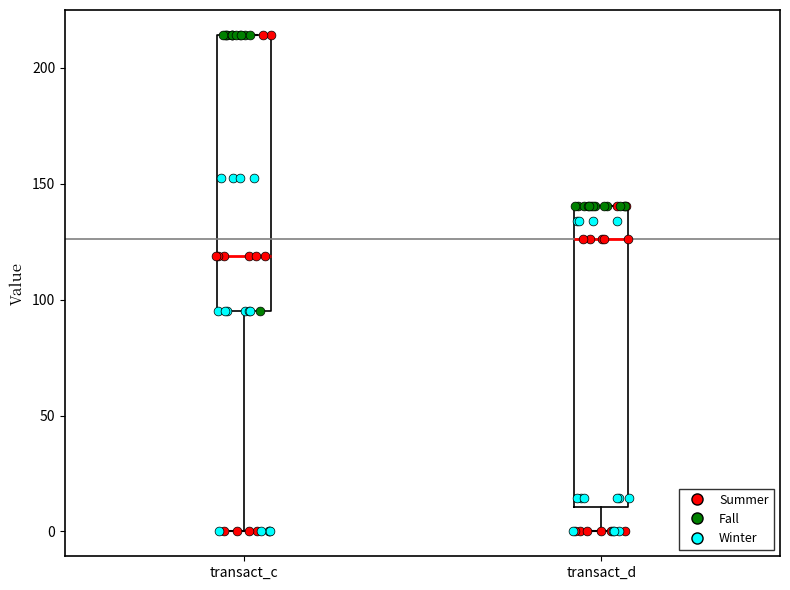

Which box is the tallest, from its lower edge to its upper edge?

transact_d